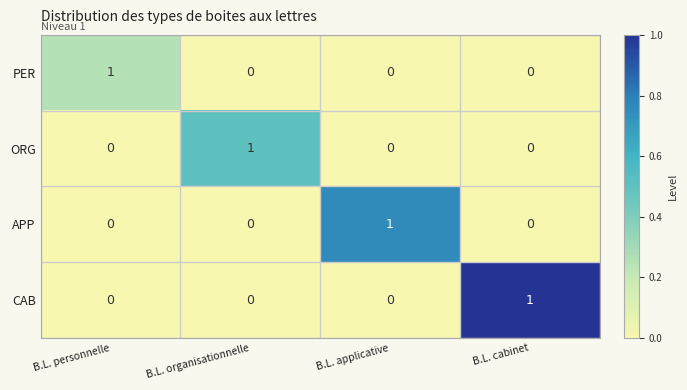

Is it true that CAB equals 1 at B.L. cabinet?

True